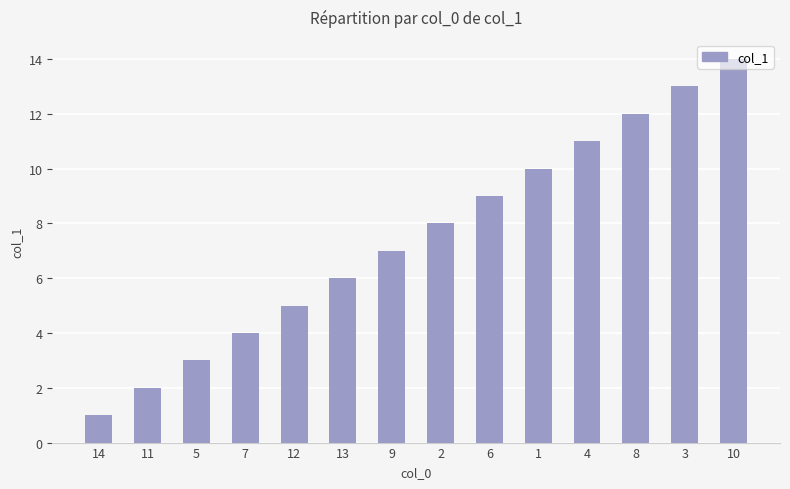

Which has a higher value, 6 or 2?

6